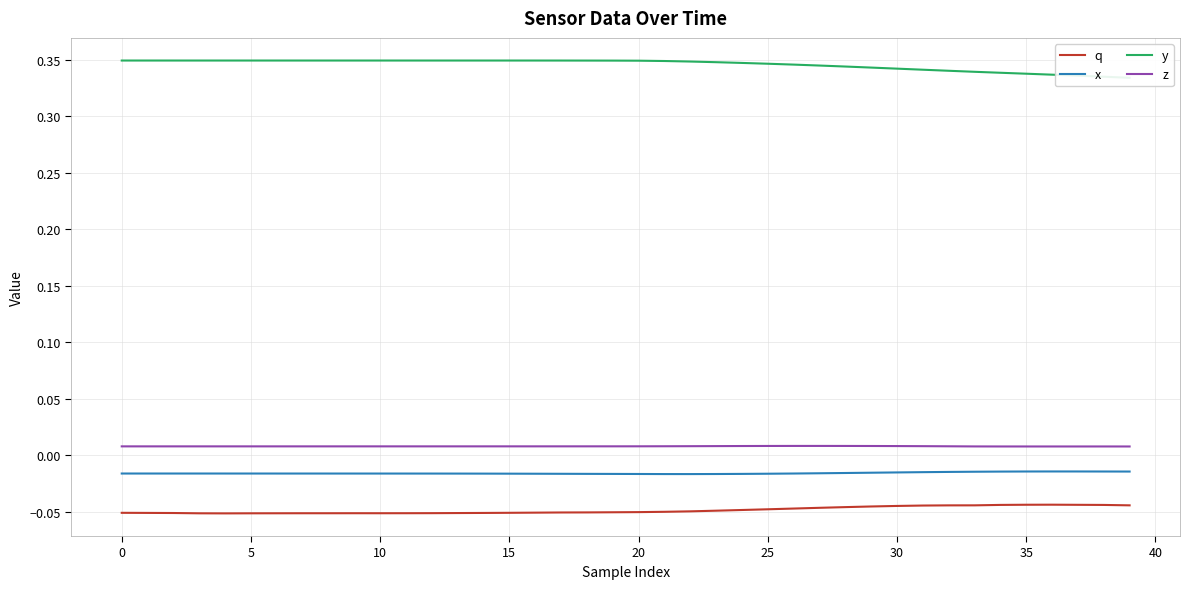

What is the total value across all series at 26?

0.3